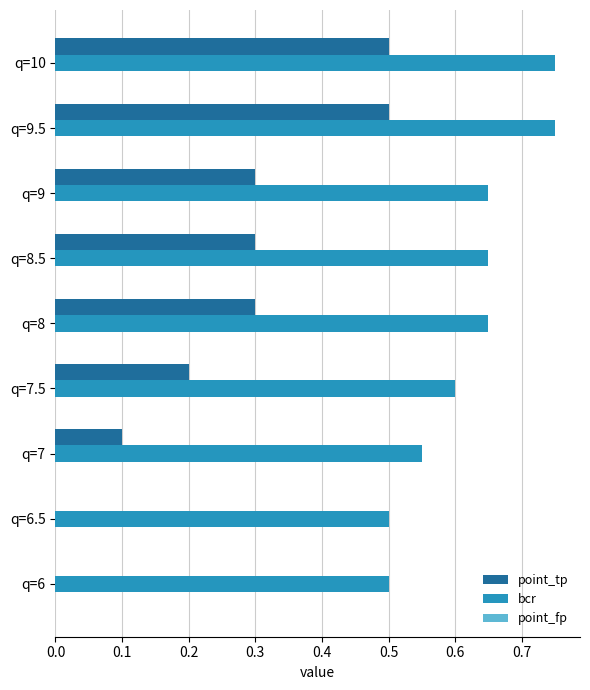

Is the value of bcr at q=9.5 greater than the value of point_tp at q=9?

Yes